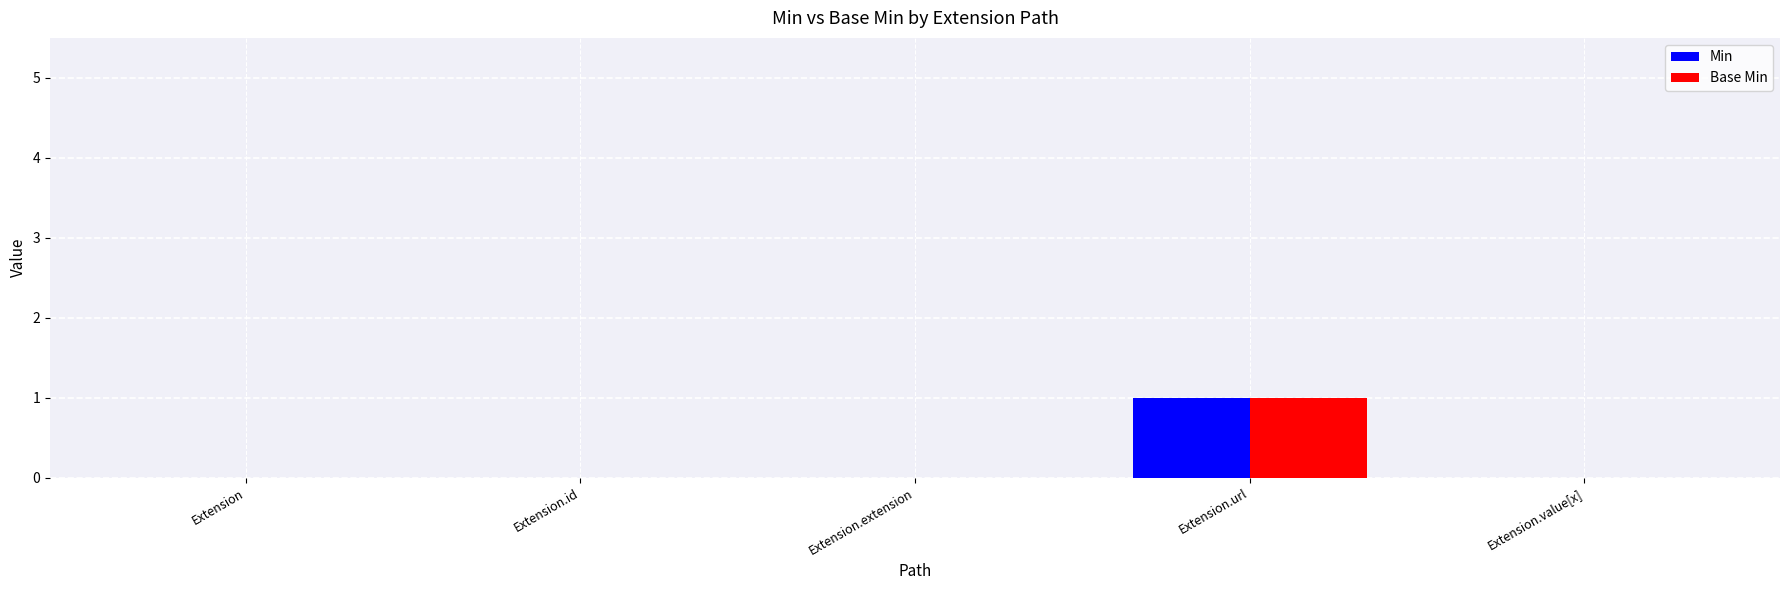

Reading left to right, what are all the values shown in this chart?

Min: 0	0	0	1	0
Base Min: 0	0	0	1	0